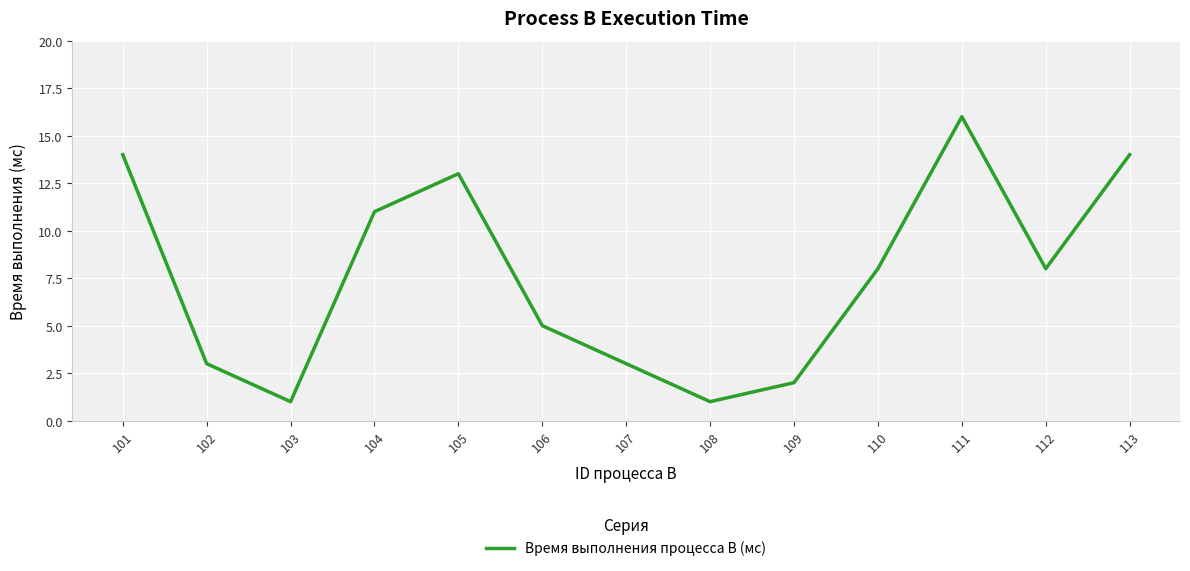

The value at 103 is 1. True or false?

True